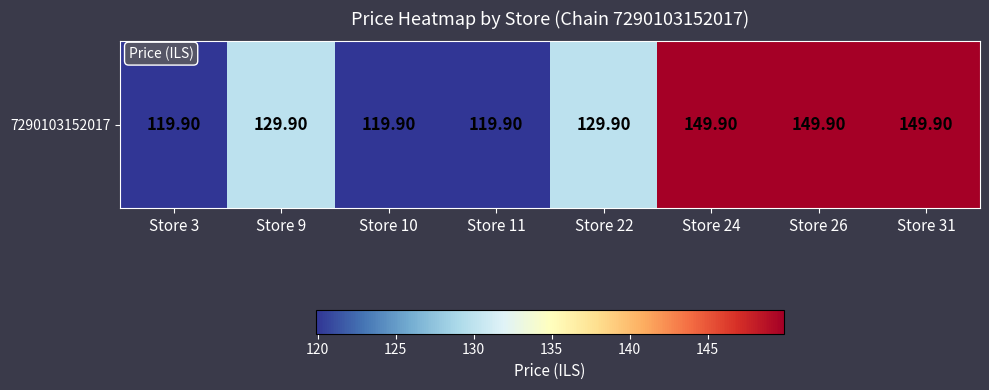

How many data points does each series have?

8